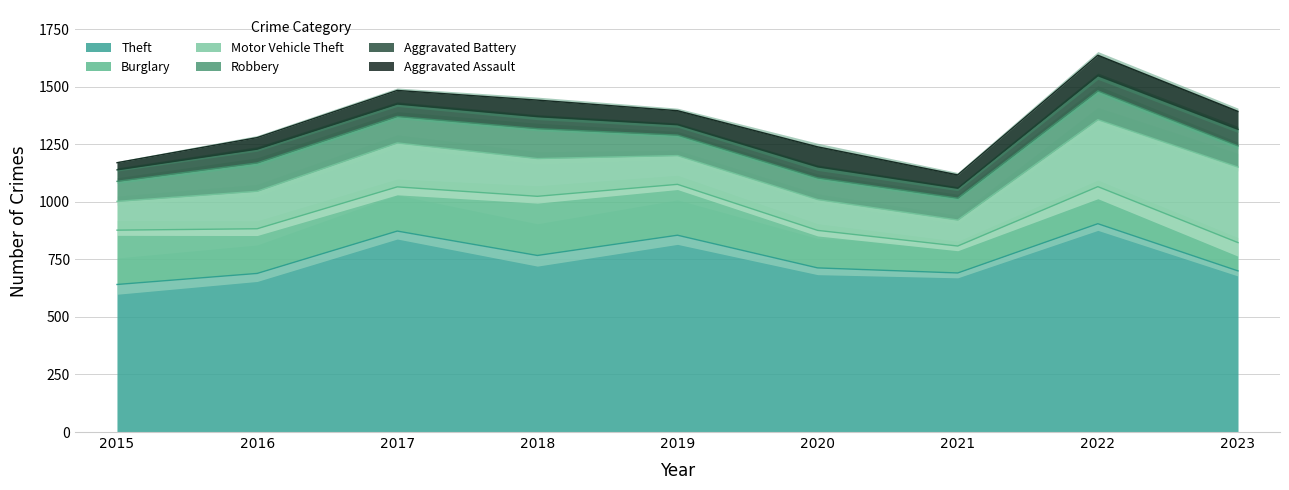

What is the sum of the Aggravated Battery values at 2023 and 2021?

115